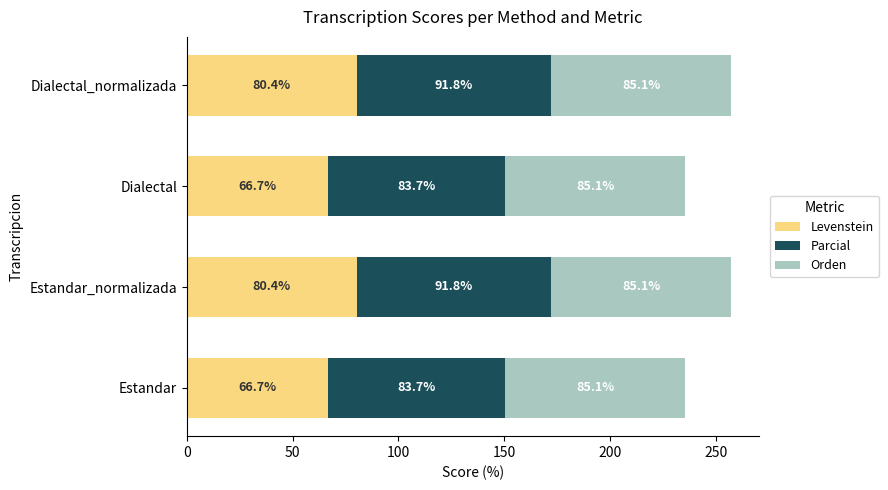

What is the highest value of the Levenstein series?

80.4